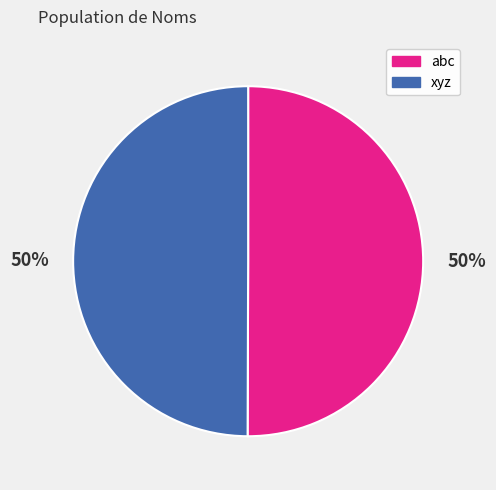

To the nearest percent, what is the combined percentage of abc and xyz?

100%